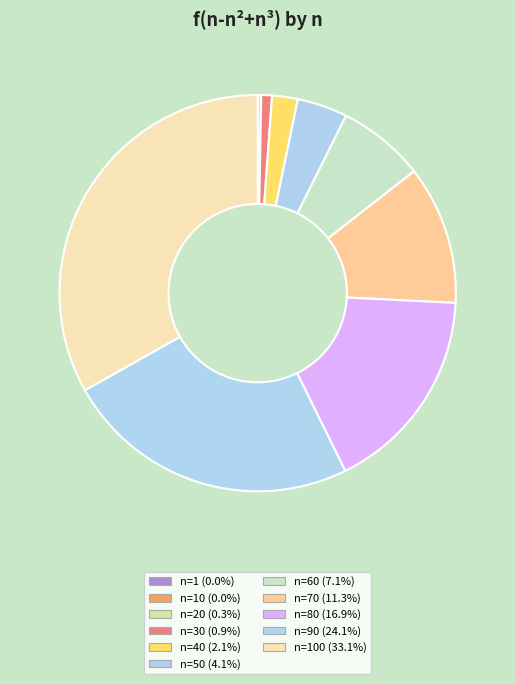

Does any single category account for the majority?

No